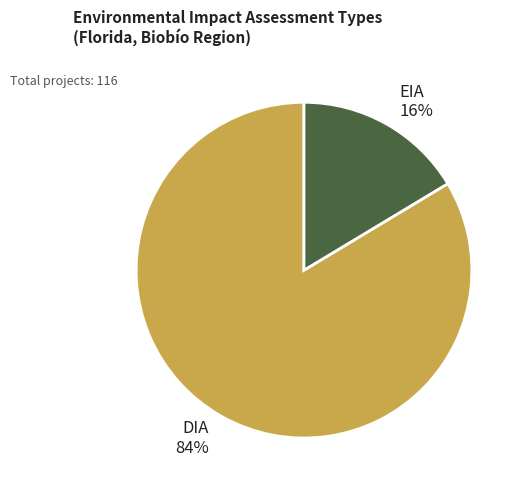

To the nearest percent, what is the combined percentage of DIA 84% and EIA 16%?

100%